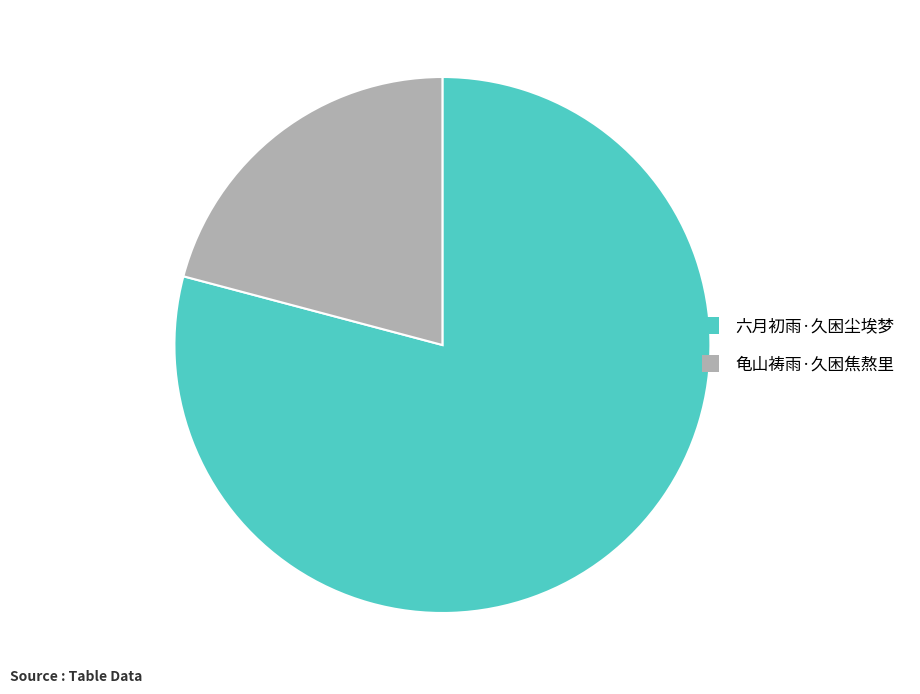

Do 龟山祷雨·久困焦熬里 and 六月初雨·久困尘埃梦 together represent more than half of the pie?

Yes